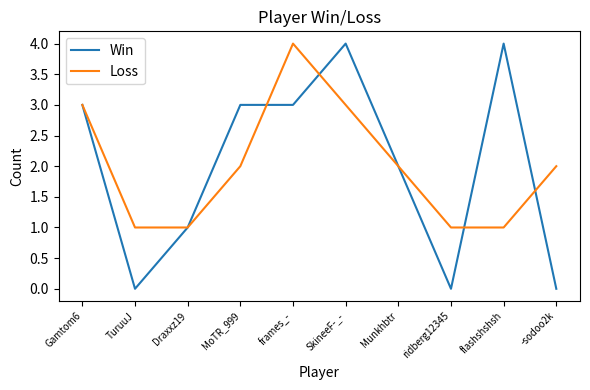

True or false: Loss has more than 2 points higher than both neighbors.

False